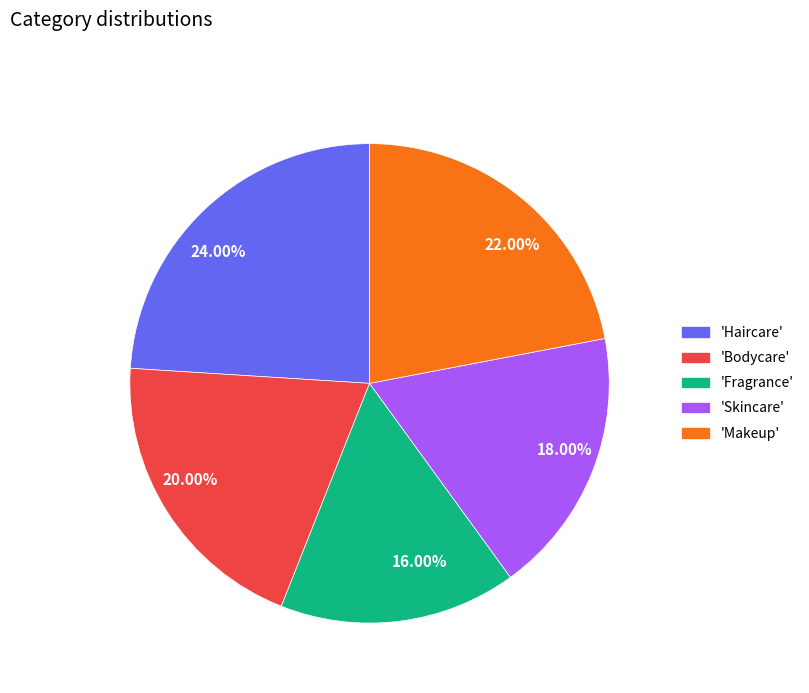

Is there any slice that represents more than half of the pie?

No